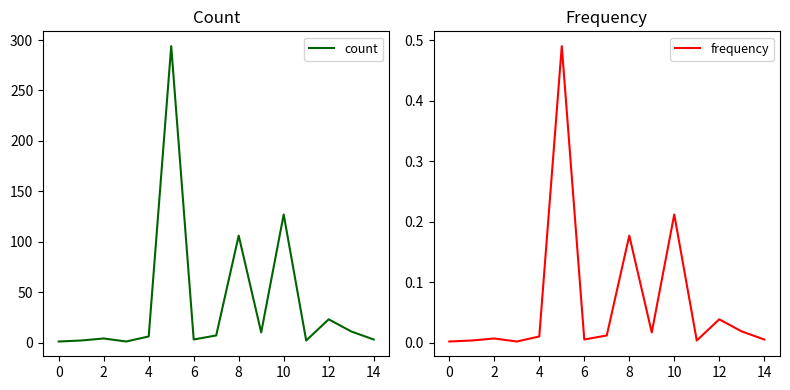

True or false: count and frequency cross at least once.

False